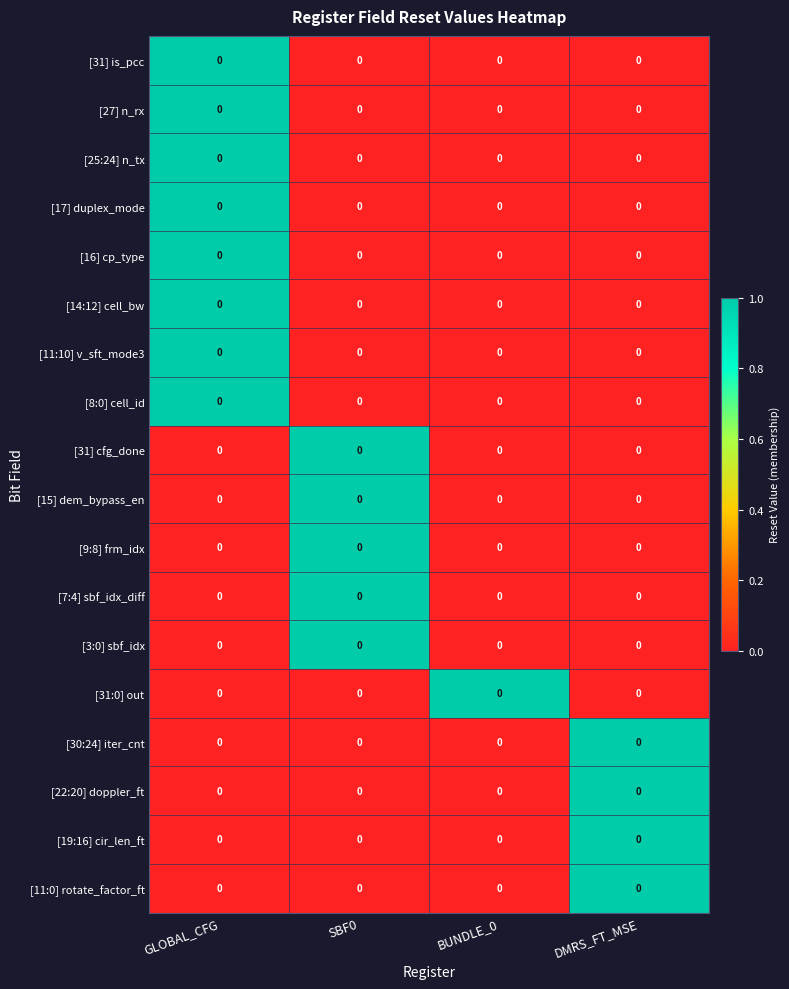

What is the difference between the highest and lowest values at SBF0?

1